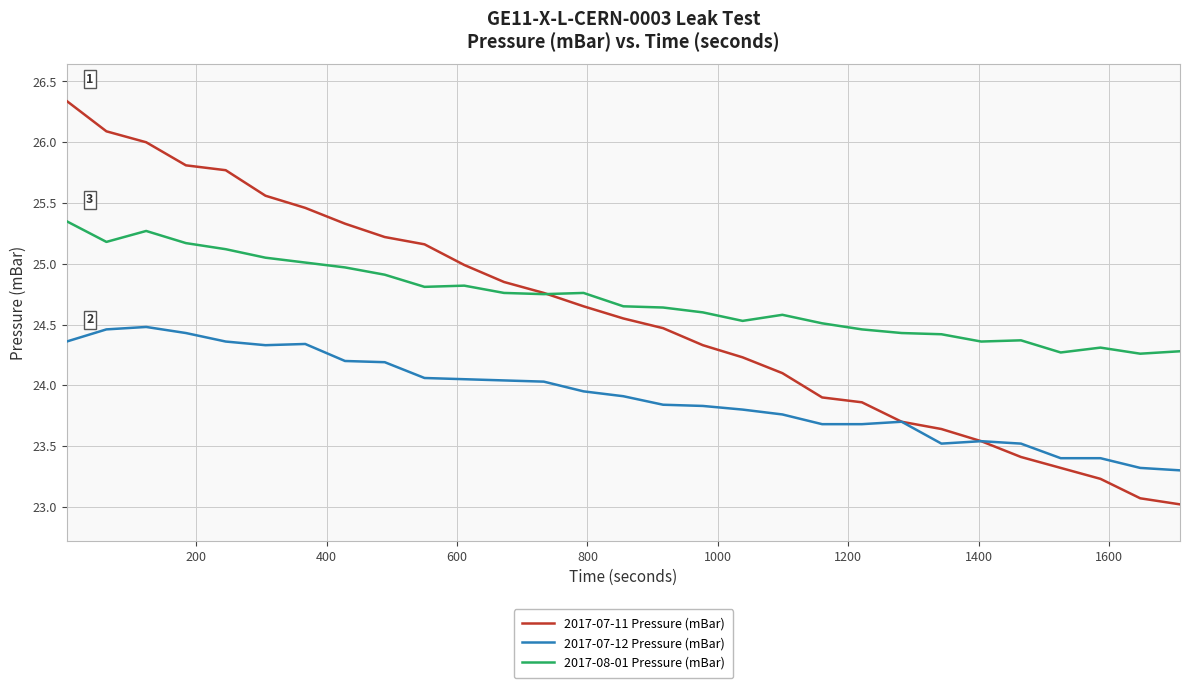

What are all the series names shown in the legend?

2017-07-11 Pressure (mBar), 2017-07-12 Pressure (mBar), 2017-08-01 Pressure (mBar)